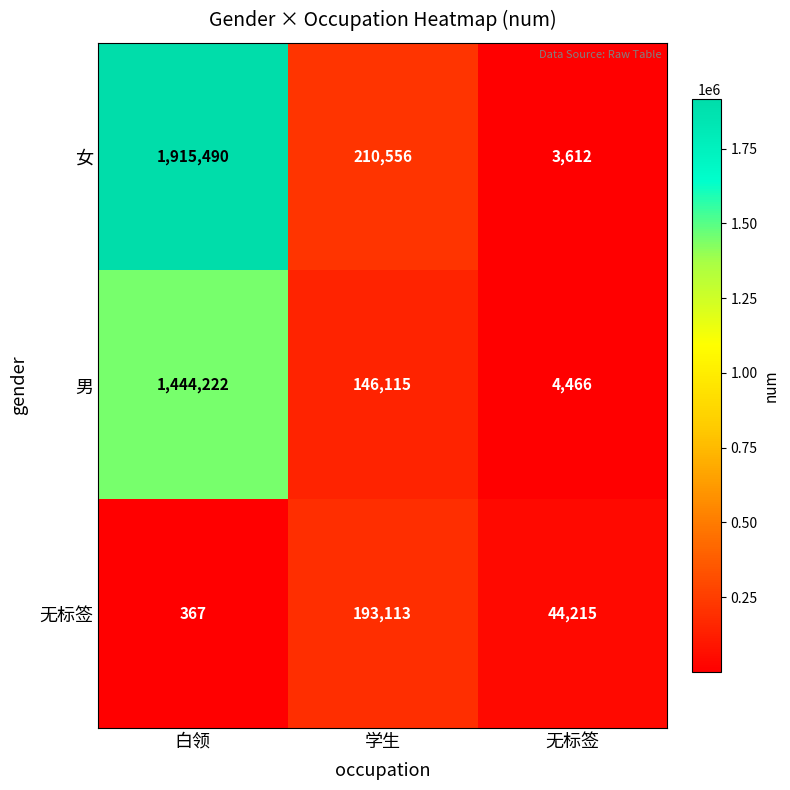

Reading left to right, what are all the values shown in this chart?

女: 白领=1915490	学生=210556	无标签=3612
男: 白领=1444222	学生=146115	无标签=4466
无标签: 白领=367	学生=193113	无标签=44215